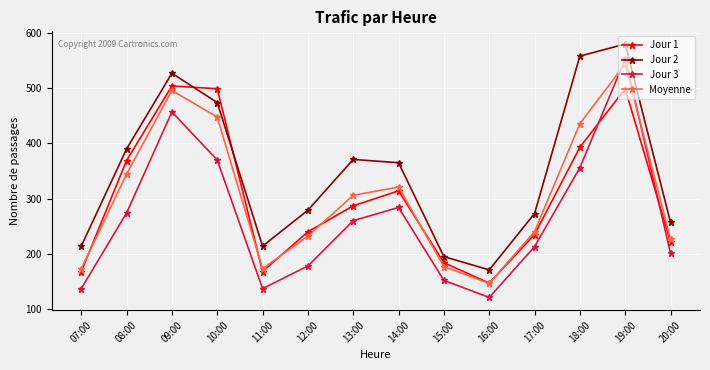

How many series are shown in this chart?

4